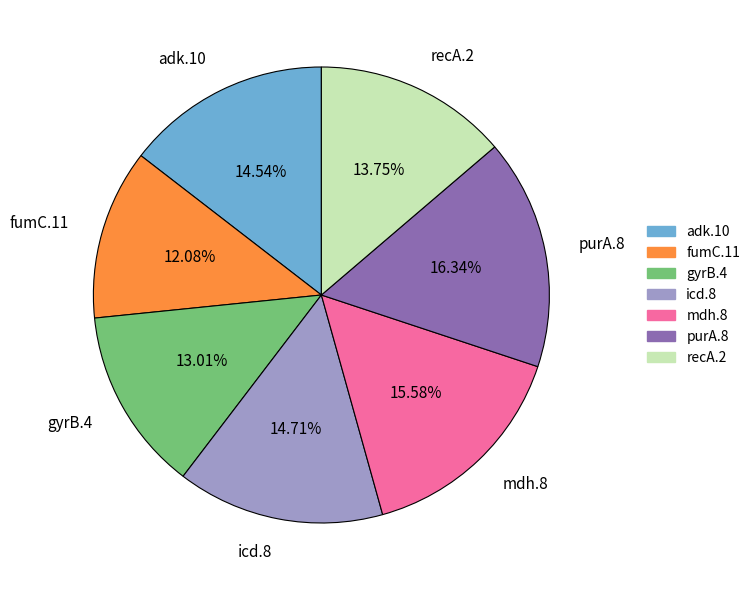

Between mdh.8 and adk.10, which is larger?

mdh.8